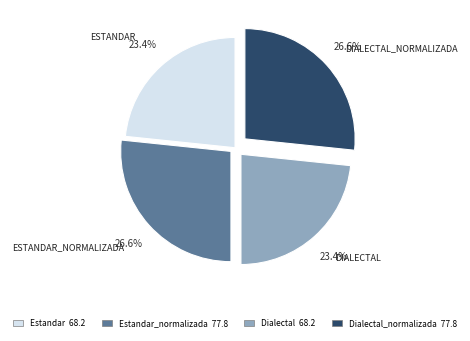

Is there any slice that represents more than half of the pie?

No